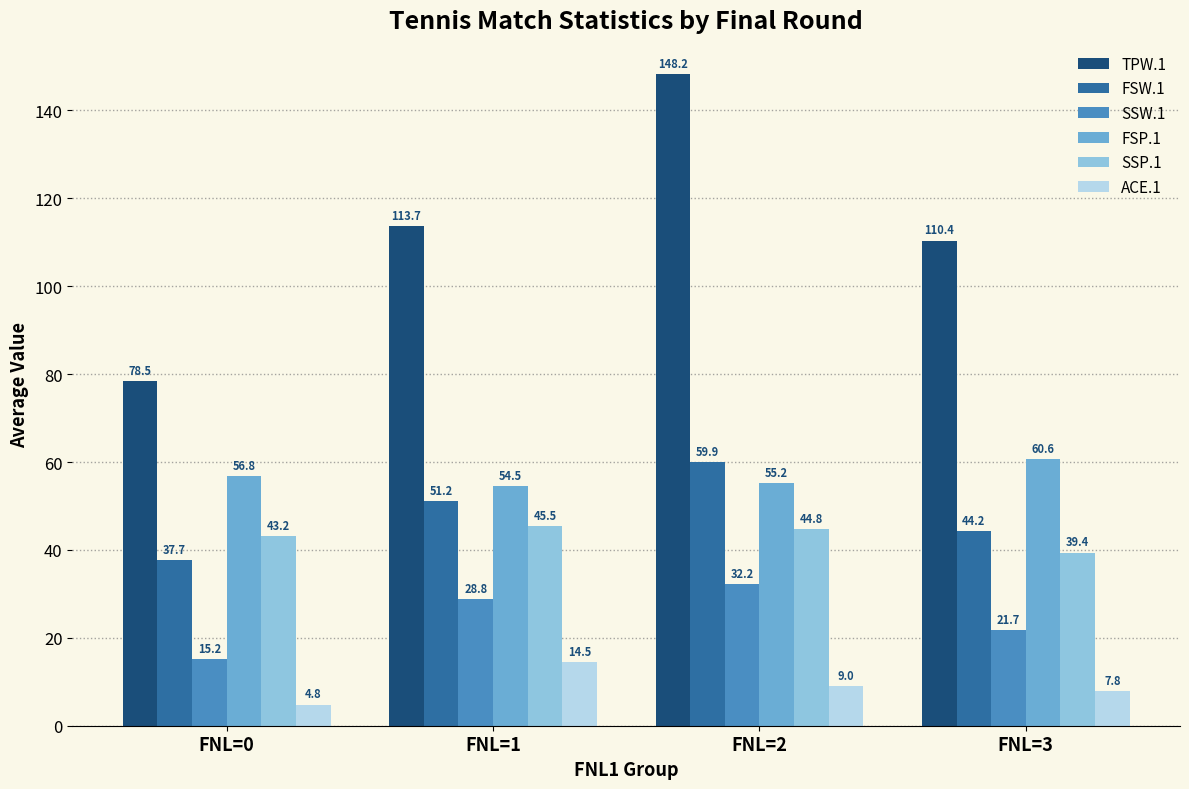

What is the lowest value of the ACE.1 series?

4.8